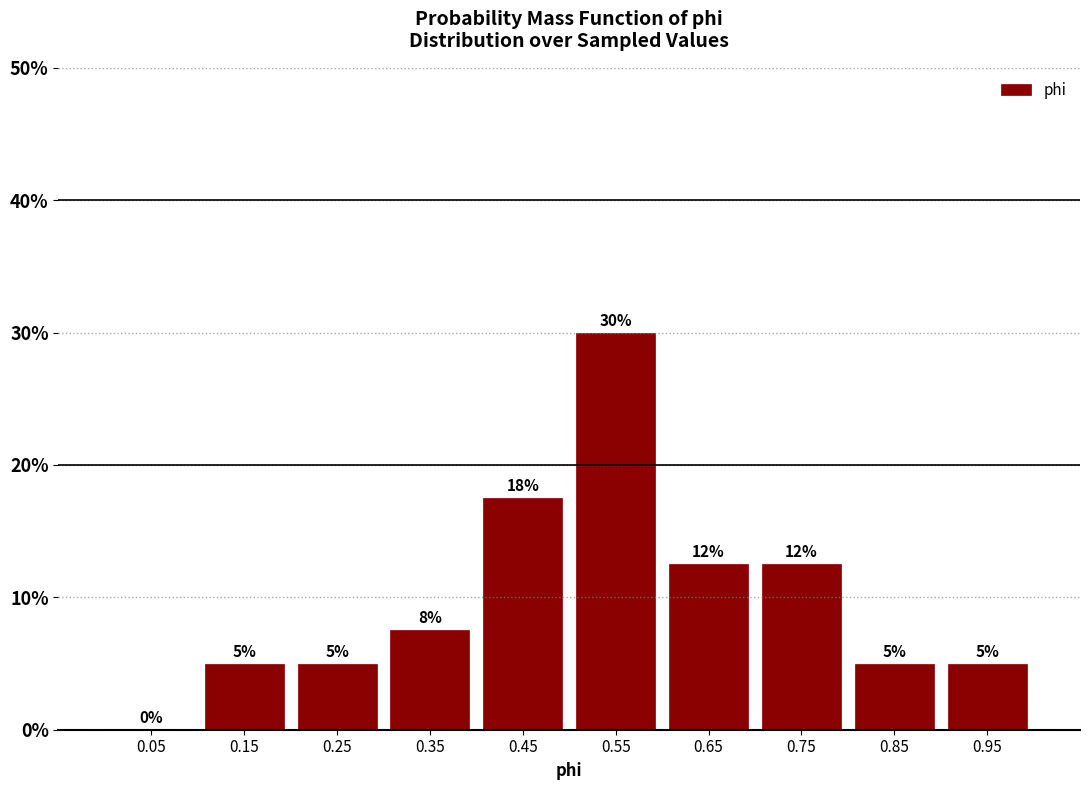

Over which range of the x-axis is the bar tallest?

0.5 to 0.6